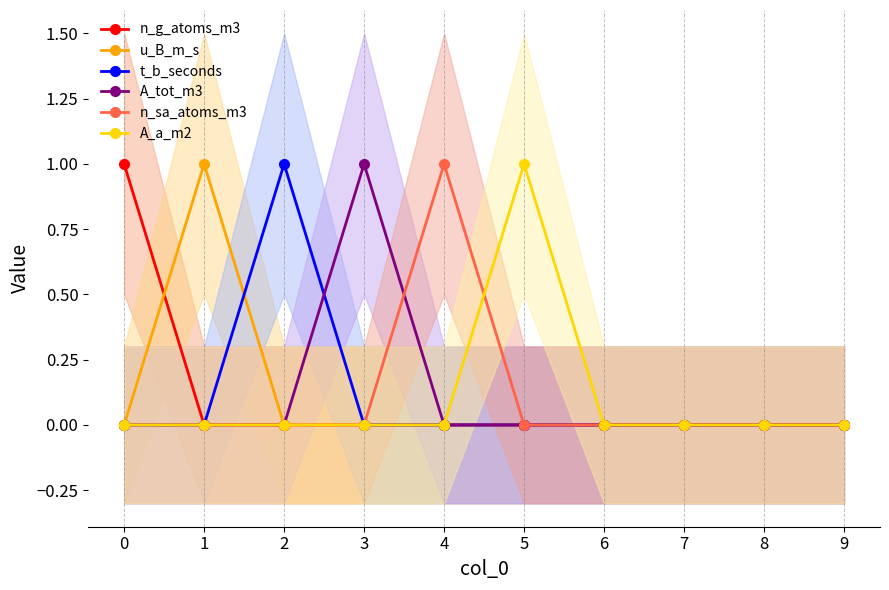

At which label does A_tot_m3 reach its peak?

3